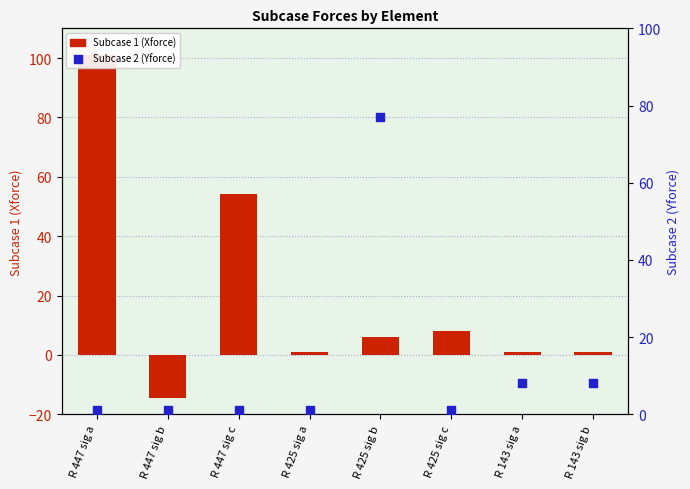

Which series reaches the minimum Y coordinate?

Subcase 1 (Xforce)